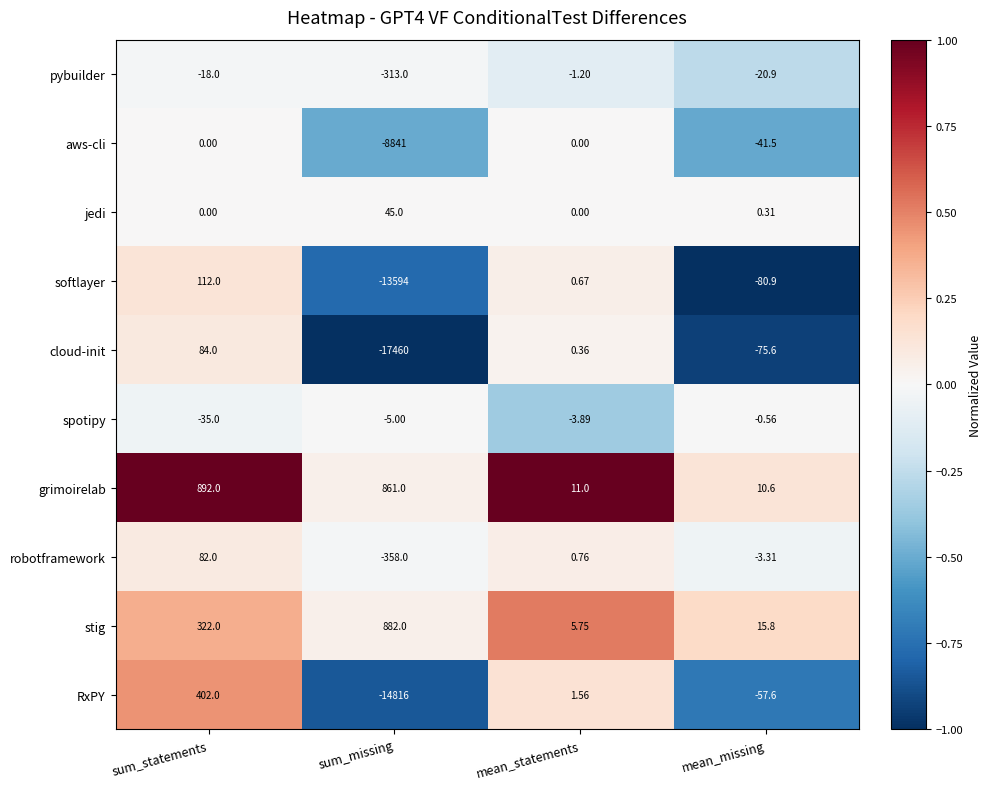

At which label is cloud-init closest to -8688?

mean_missing